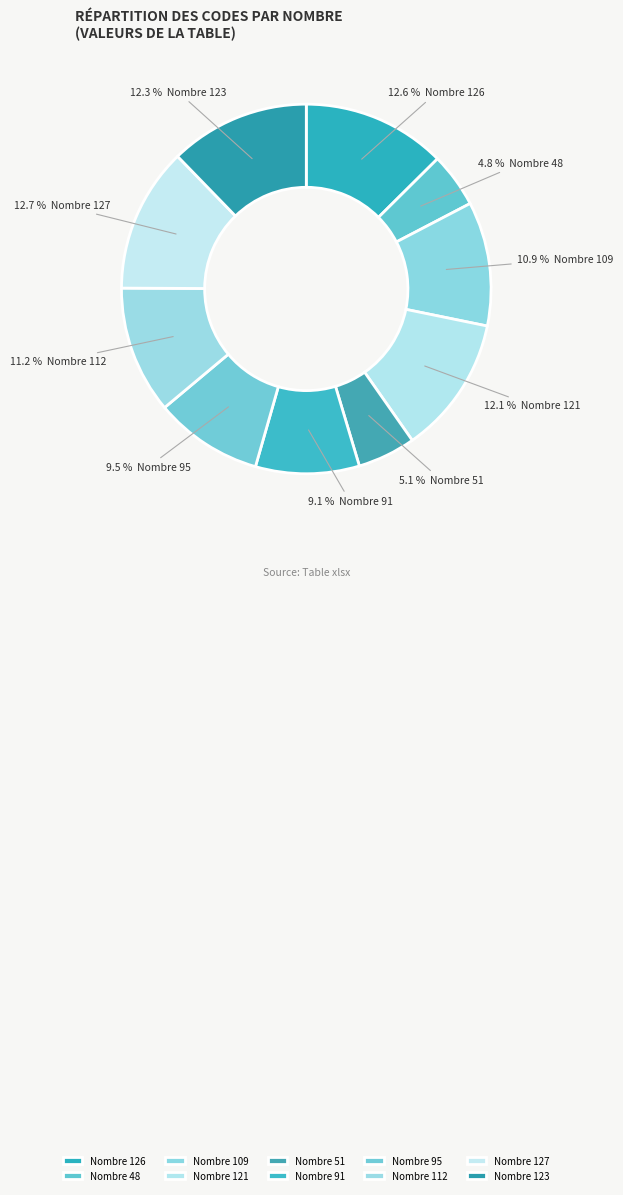

Does any single category account for the majority?

No